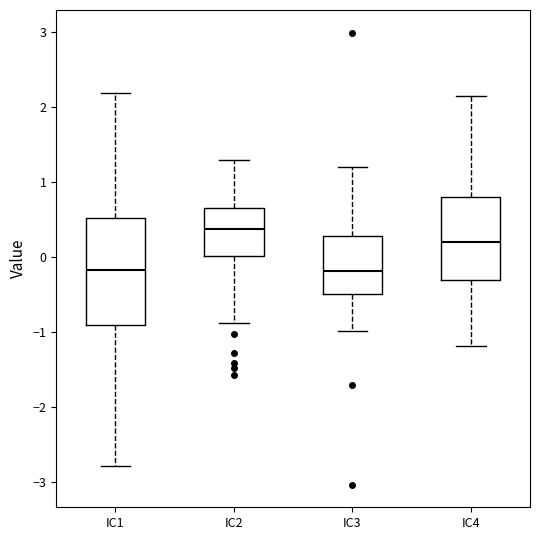

Reading left to right, read every box against the y-axis: the position of its median line, the range the box covers, and the ends of its whiskers. The values are not printed on the chart, so give them approximately, as read against the axis.

IC1: median -0.2, box -0.9 to 0.5, whiskers -2.8 to 2.2
IC2: median 0.4, box 0.0 to 0.6, whiskers -0.9 to 1.3
IC3: median -0.2, box -0.5 to 0.3, whiskers -1.0 to 1.2
IC4: median 0.2, box -0.3 to 0.8, whiskers -1.2 to 2.2